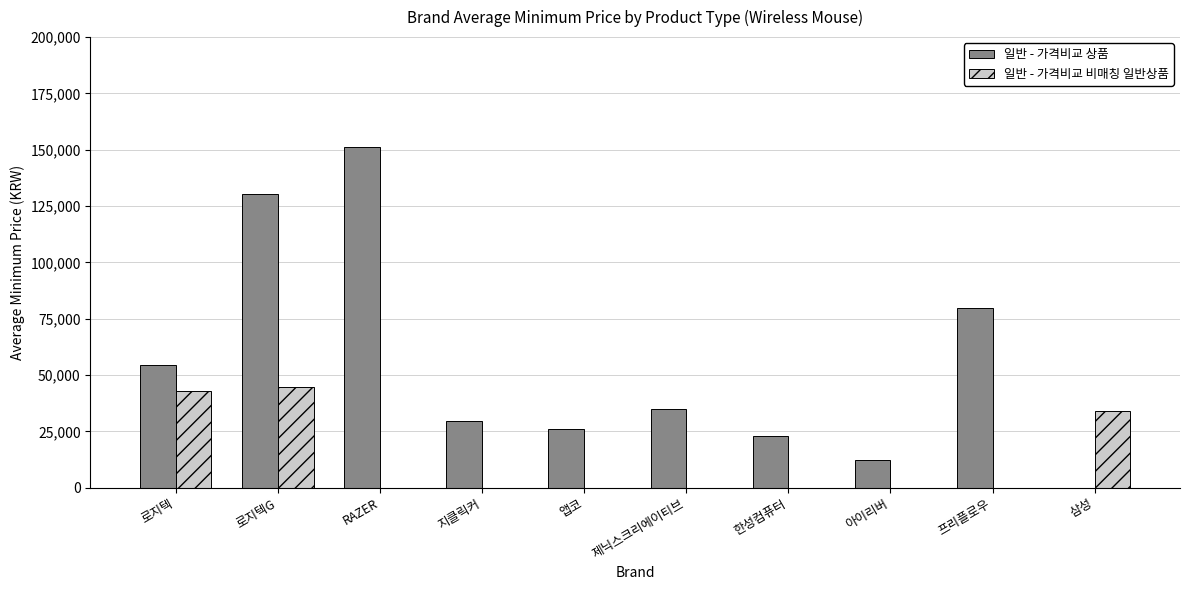

How many categories are shown in the chart?

10